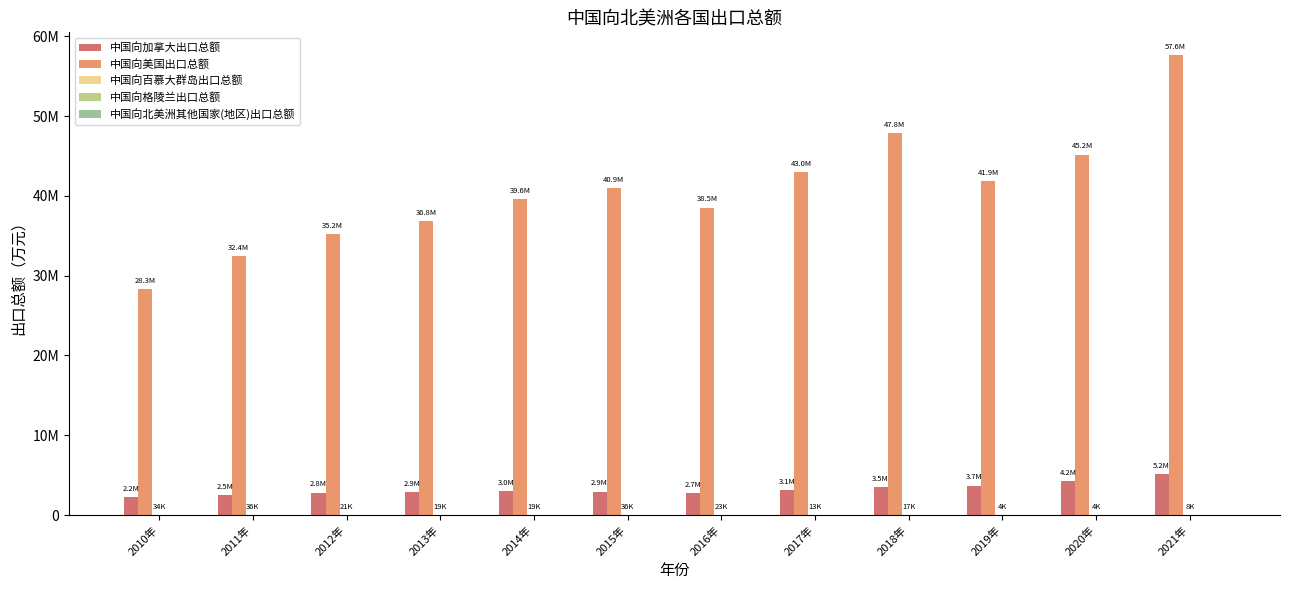

What is the spread (max minus min) of values at 2017年?

42972990.7